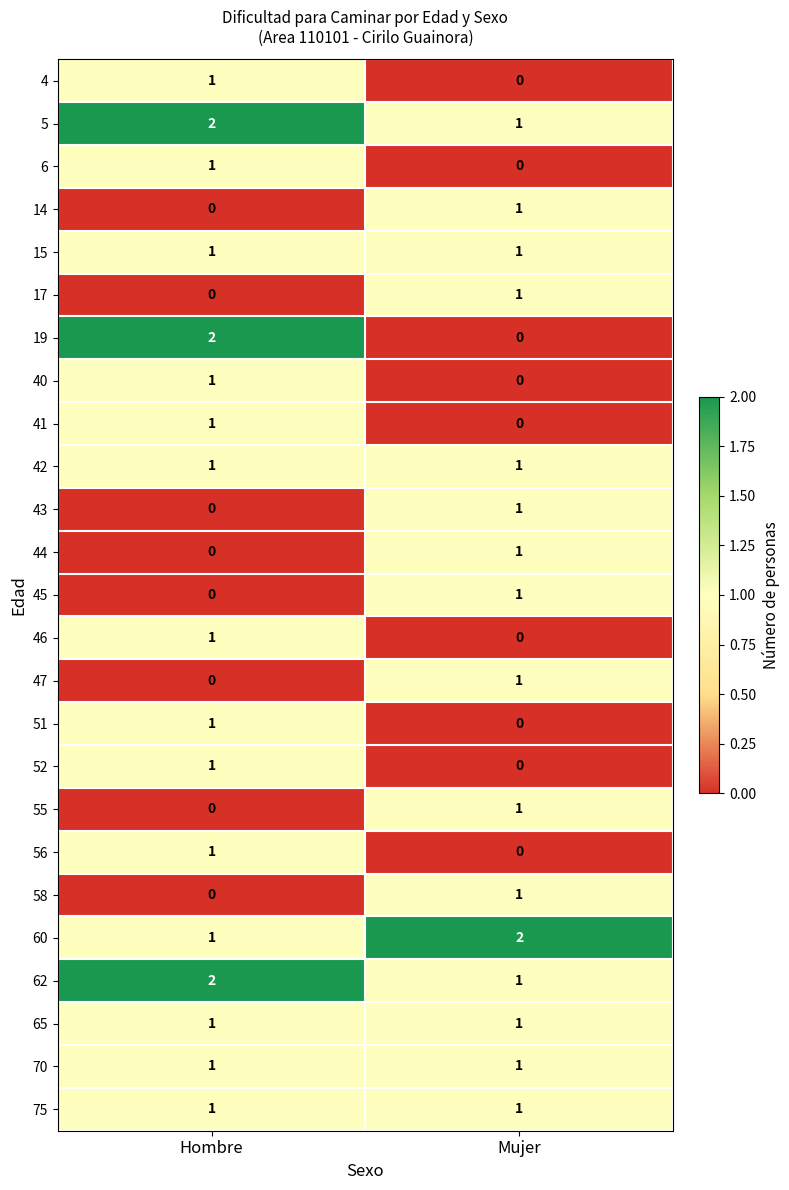

Is it true that 15 equals 1 at Hombre?

True